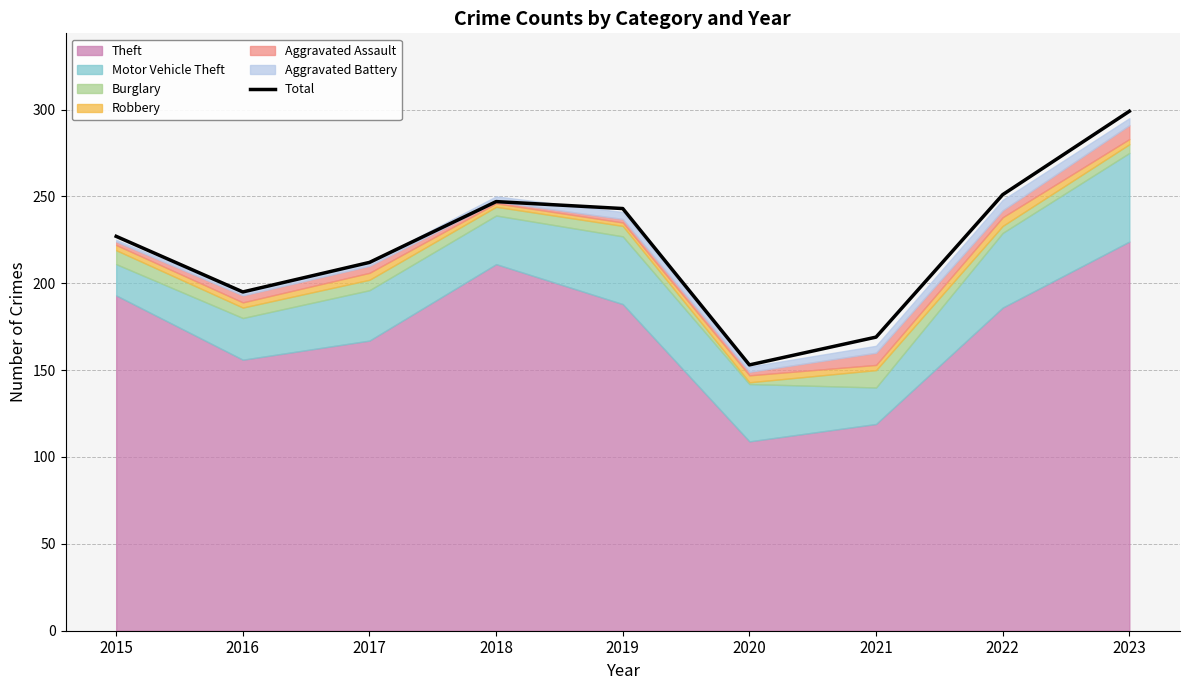

True or false: the data has more than 0 interior local peaks.

True